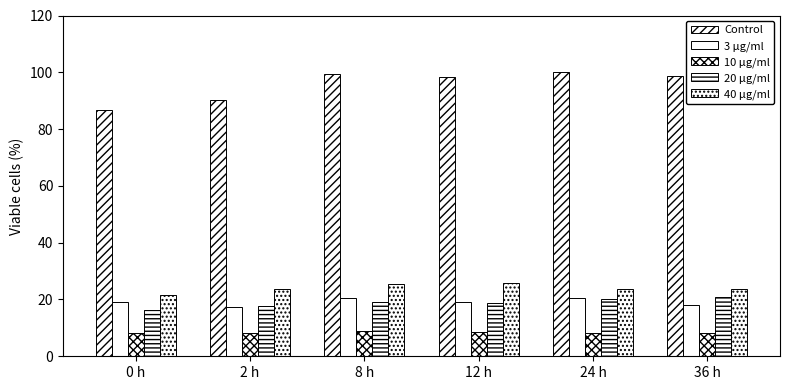

Reading left to right, extract all data points from this chart.

CH: 86.6	90.1	99.3	98.2	100.0	98.6
GE: 19.0	17.3	20.4	19.0	20.4	18.0
VS: 8.1	8.1	8.8	8.5	8.1	8.1
ZH: 16.2	17.6	19.0	18.7	20.1	20.8
TI: 21.5	23.6	25.4	25.7	23.6	23.6